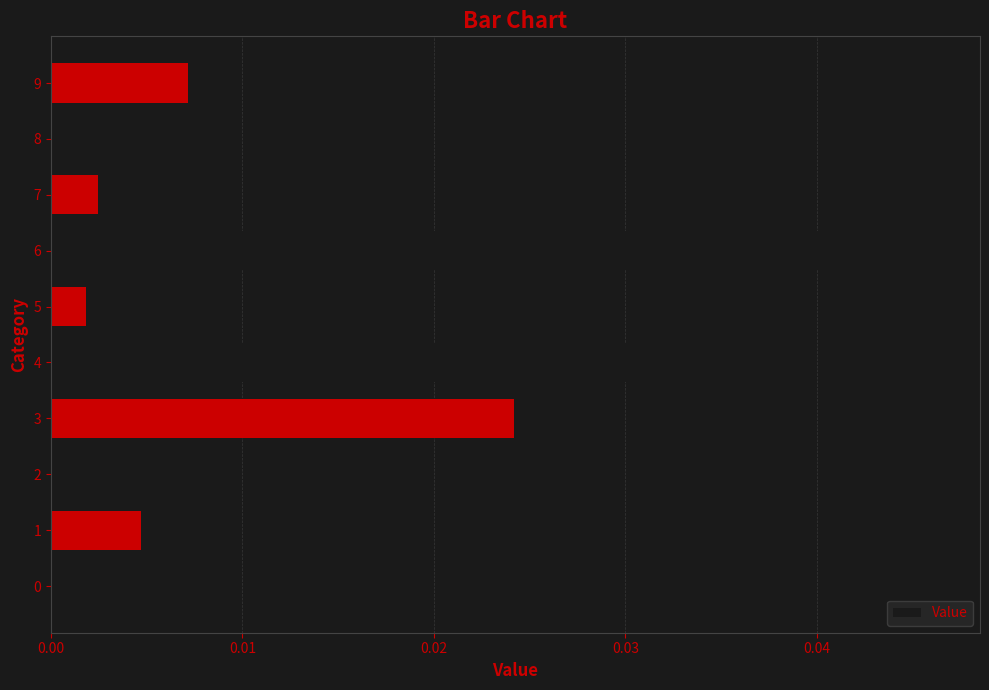

Between 2 and 3, which is larger?

3